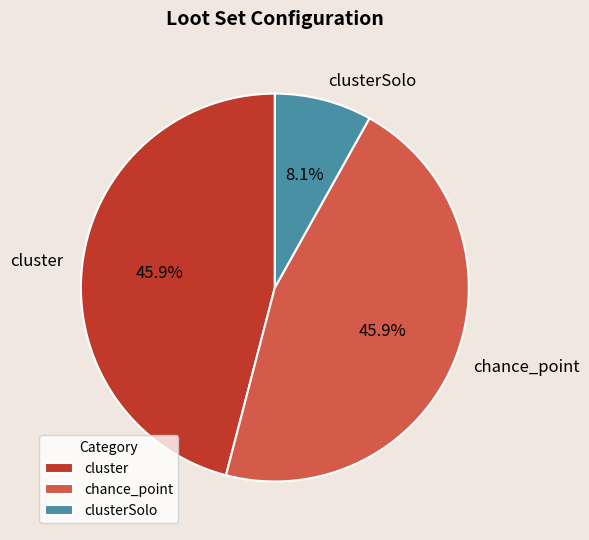

To the nearest percent, what is the difference between the largest and smallest slice percentages?

38%